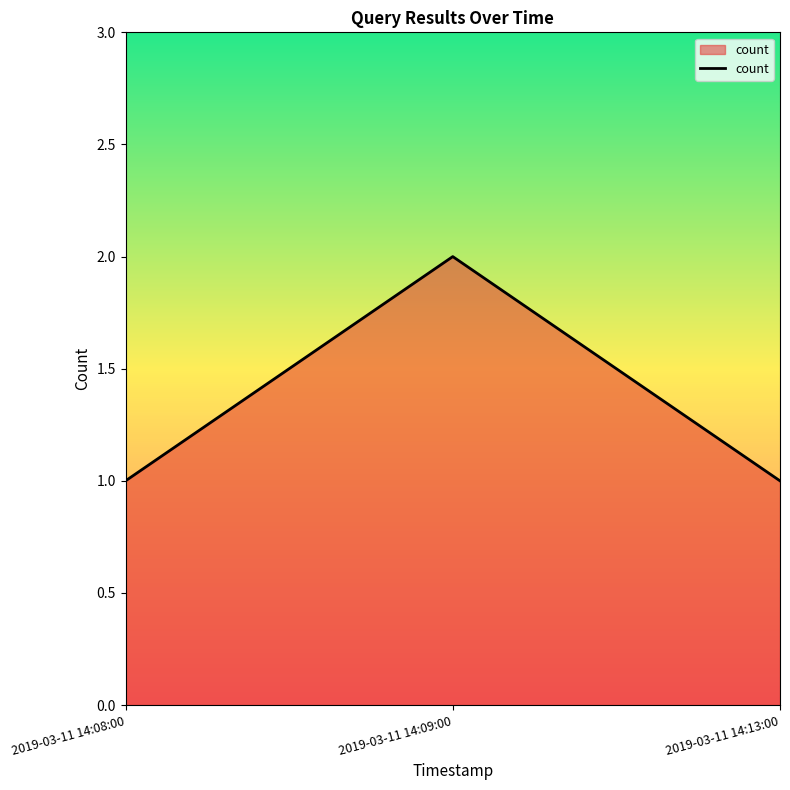

Count the values in the range 1 to 2.

3